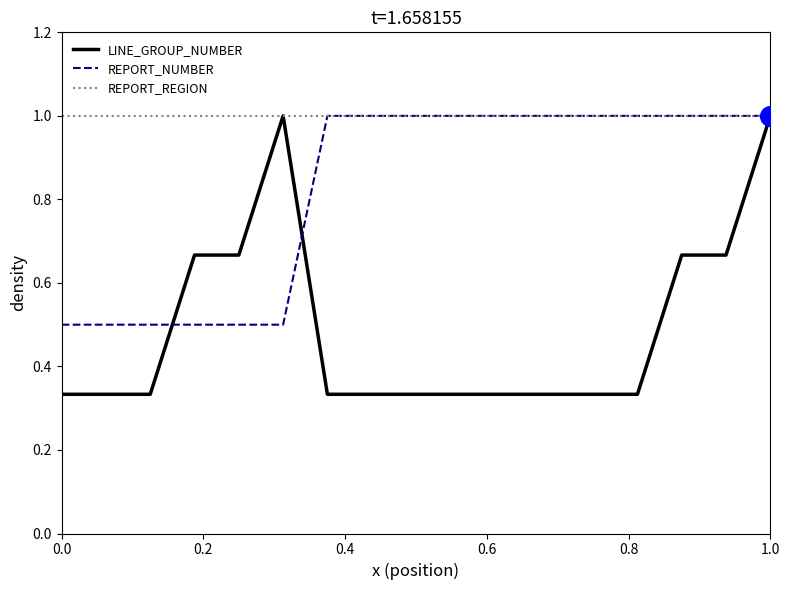

Which series has the widest spread of values?

LINE_GROUP_NUMBER